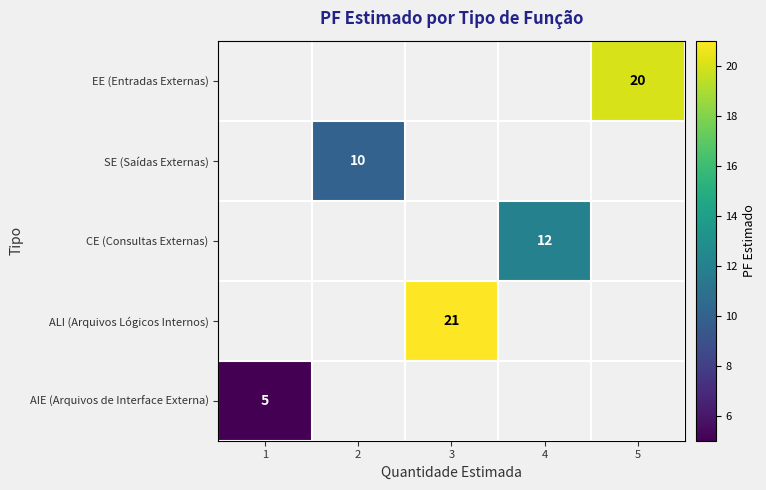

Count the number of categories in the chart.

5